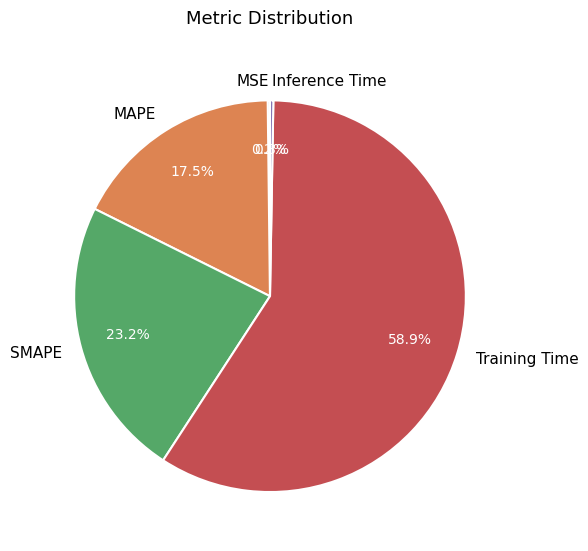

Which slice represents more than half of the pie?

Training Time